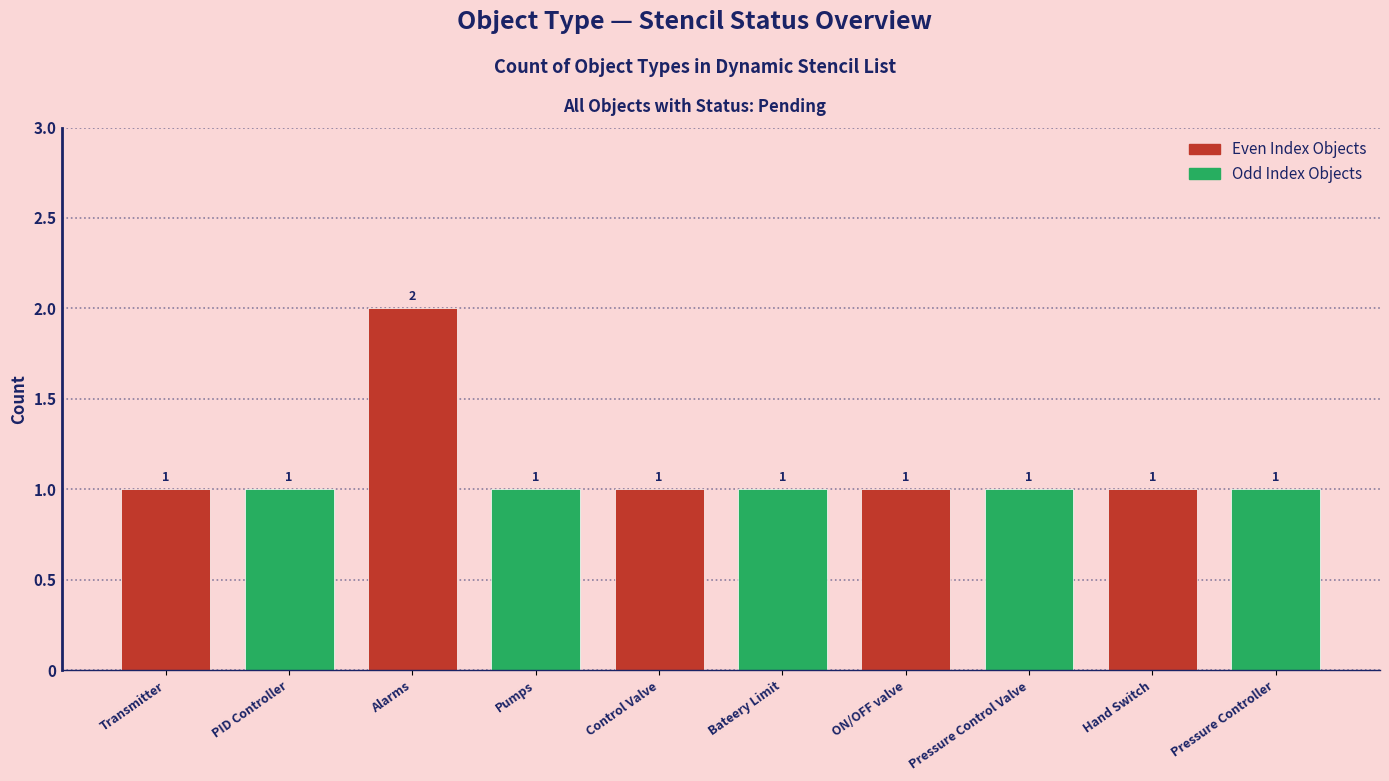

What is the smallest value displayed?

1